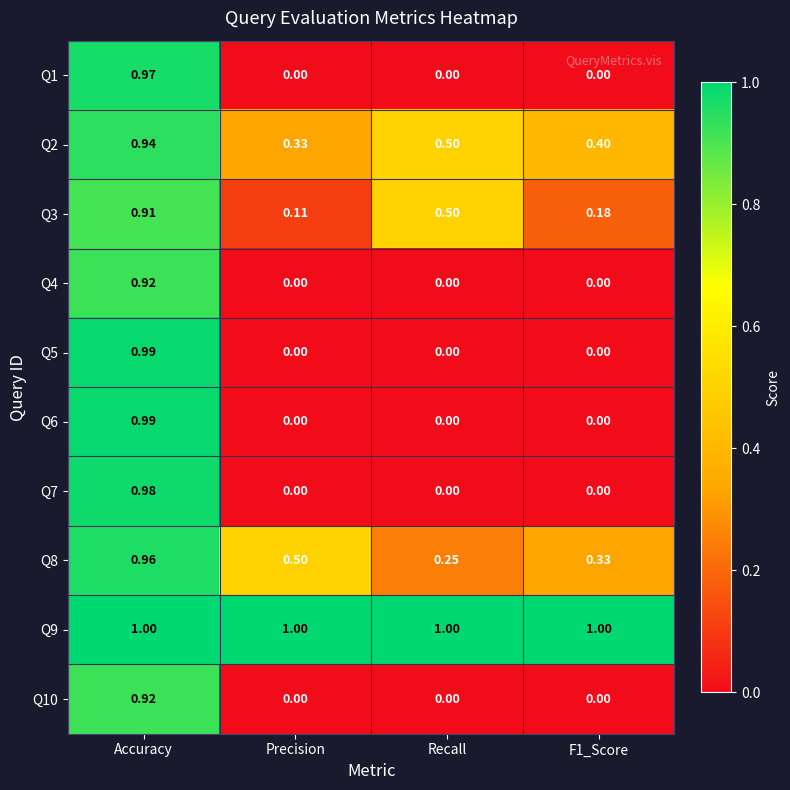

Which category has the highest value in the Q1 series?

Accuracy